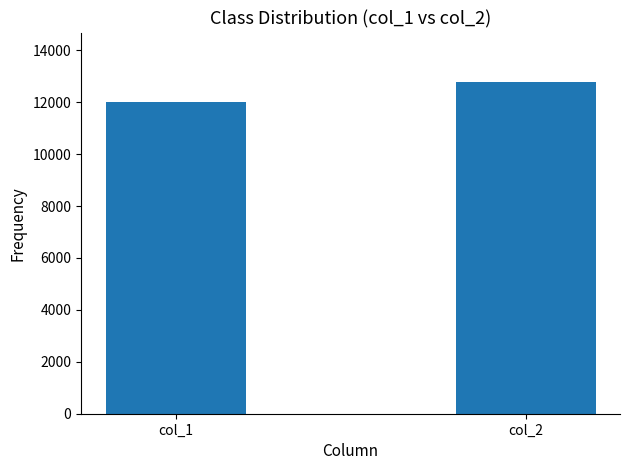

Rank the categories by value from highest to lowest.

col_2, col_1